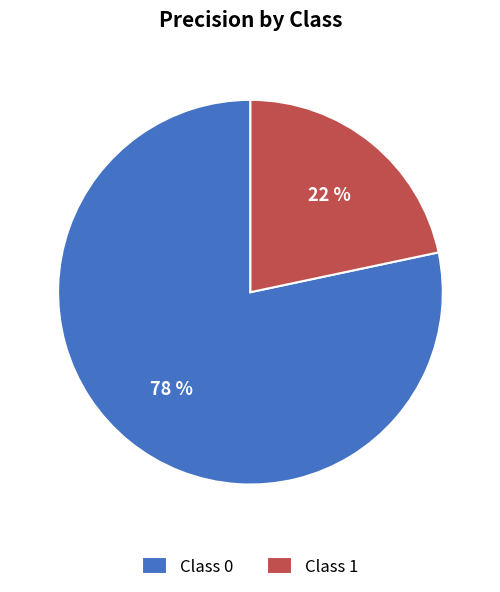

Is it true that Class 1 is 22% of the pie?

True